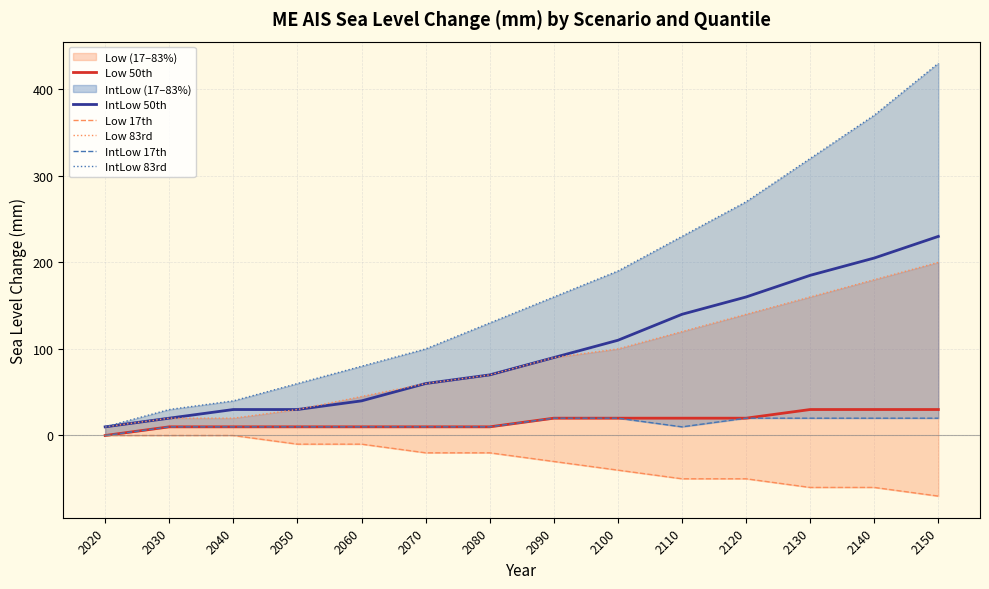

What is the value of the Low 83rd point at the 5th from the left?

45